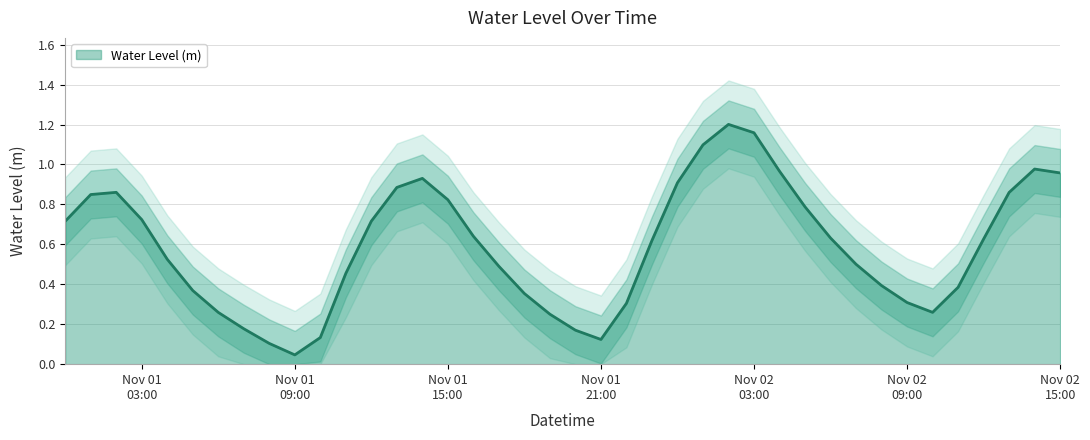

The chart shows a value of 0.5 at 2023-11-02 07:00:00. True or false?

True